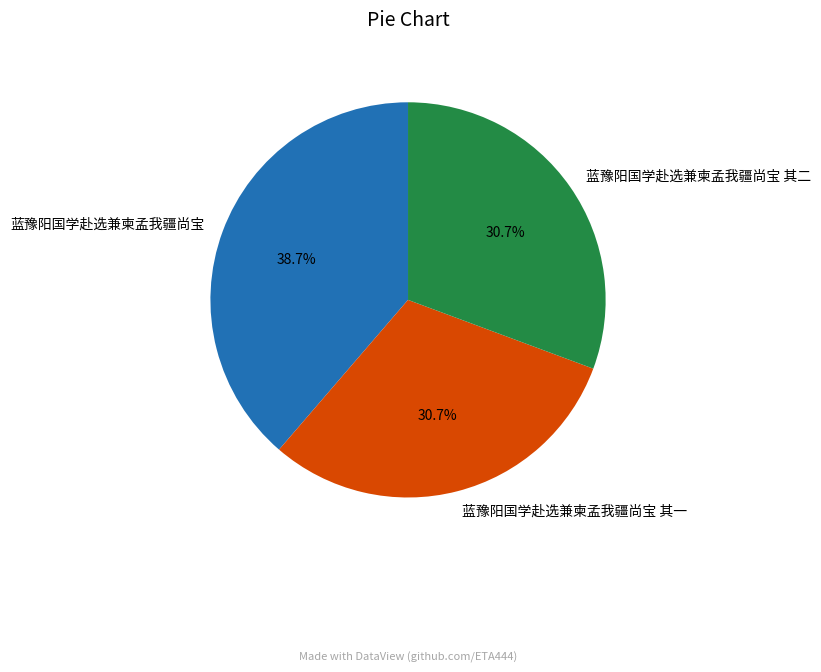

To the nearest percent, what is the difference between the largest and smallest slice percentages?

8%